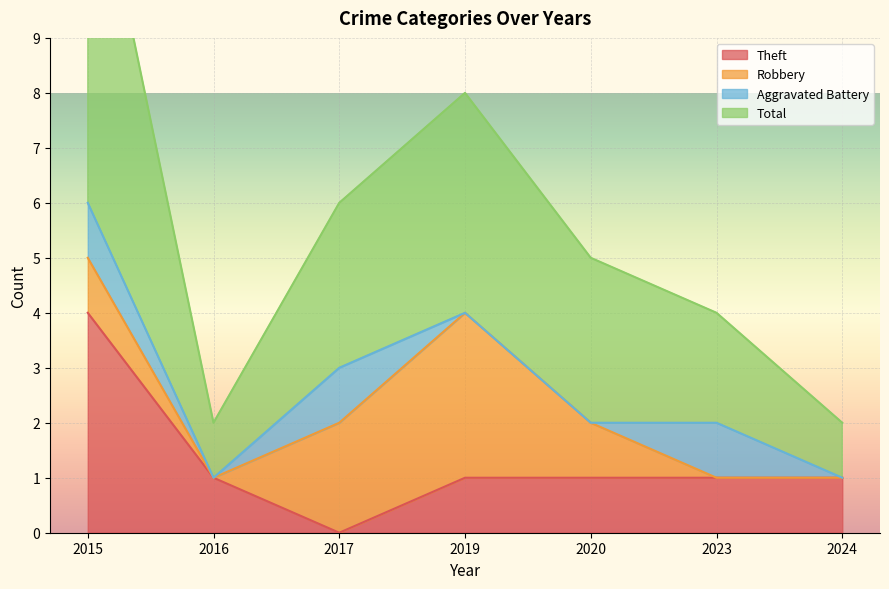

Is it true that Theft equals 4 at 2015?

True